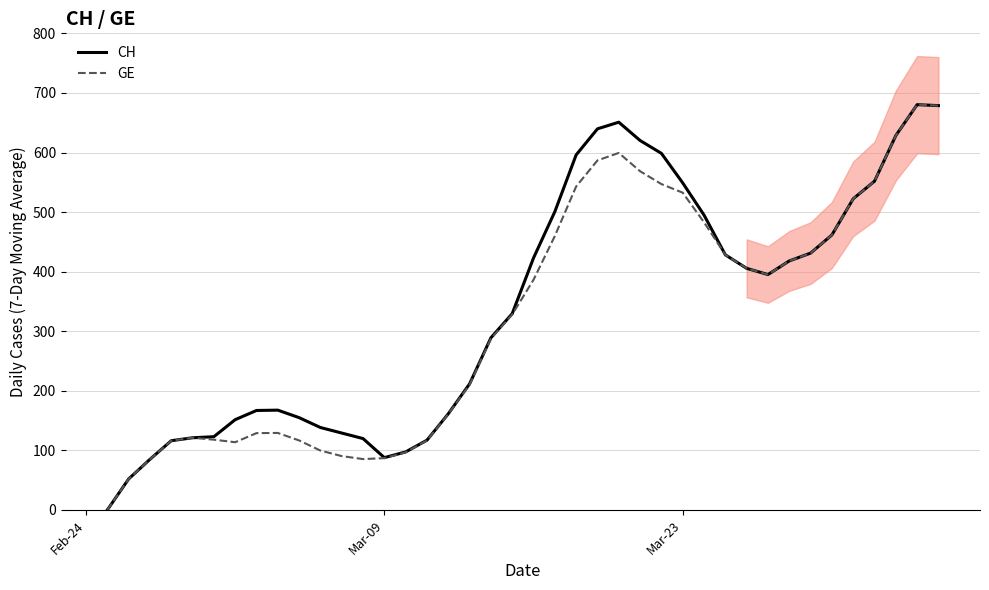

How many lines are shown in the chart?

2